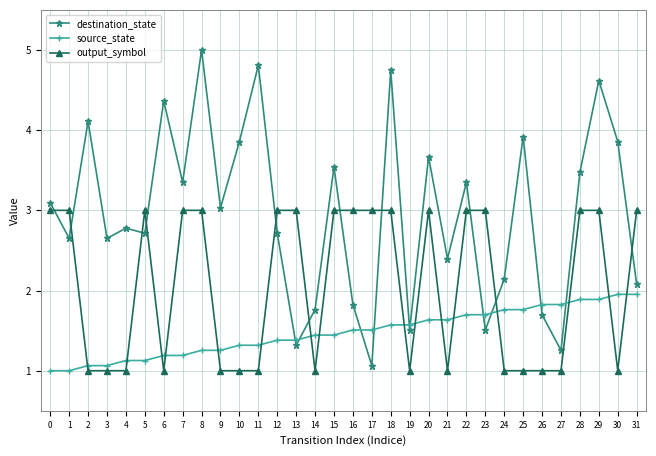

Reading left to right, list all the values displayed in this chart.

destination_state: 0=3.1	1=2.7	2=4.1	3=2.7	4=2.8	5=2.7	6=4.4	7=3.3	8=5.0	9=3.0	10=3.9	11=4.8	12=2.7	13=1.3	14=1.8	15=3.5	16=1.8	17=1.1	18=4.7	19=1.5	20=3.7	21=2.4	22=3.3	23=1.5	24=2.1	25=3.9	26=1.7	27=1.3	28=3.5	29=4.6	30=3.9	31=2.1
source_state: 0=1.0	1=1.0	2=1.1	3=1.1	4=1.1	5=1.1	6=1.2	7=1.2	8=1.3	9=1.3	10=1.3	11=1.3	12=1.4	13=1.4	14=1.4	15=1.4	16=1.5	17=1.5	18=1.6	19=1.6	20=1.6	21=1.6	22=1.7	23=1.7	24=1.8	25=1.8	26=1.8	27=1.8	28=1.9	29=1.9	30=2.0	31=2.0
output_symbol: 0=3.0	1=3.0	2=1.0	3=1.0	4=1.0	5=3.0	6=1.0	7=3.0	8=3.0	9=1.0	10=1.0	11=1.0	12=3.0	13=3.0	14=1.0	15=3.0	16=3.0	17=3.0	18=3.0	19=1.0	20=3.0	21=1.0	22=3.0	23=3.0	24=1.0	25=1.0	26=1.0	27=1.0	28=3.0	29=3.0	30=1.0	31=3.0